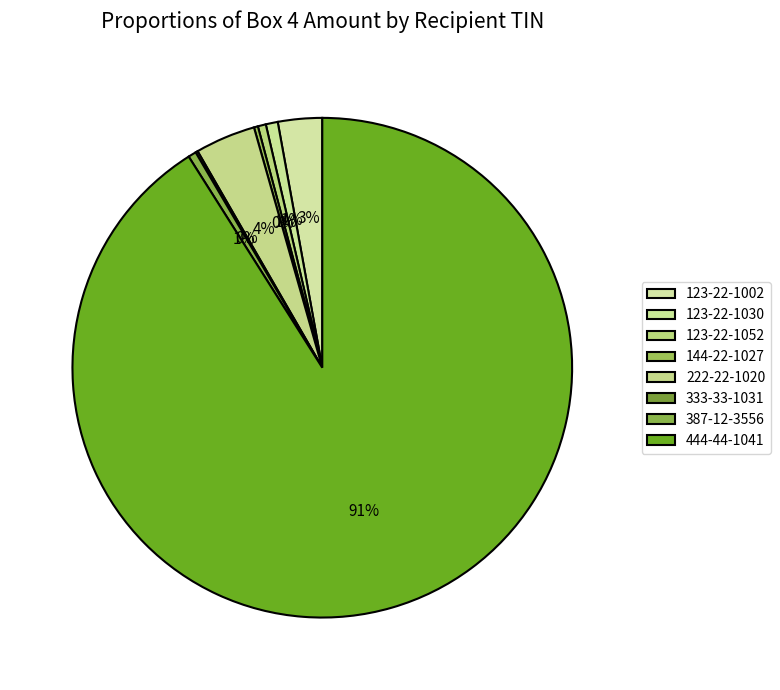

Is it true that 333-33-1031 is 0% of the pie?

True